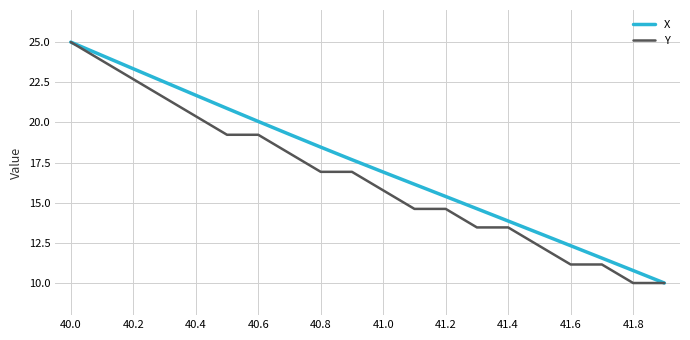

What is the difference between the maximum and minimum values in the X series?

15.0